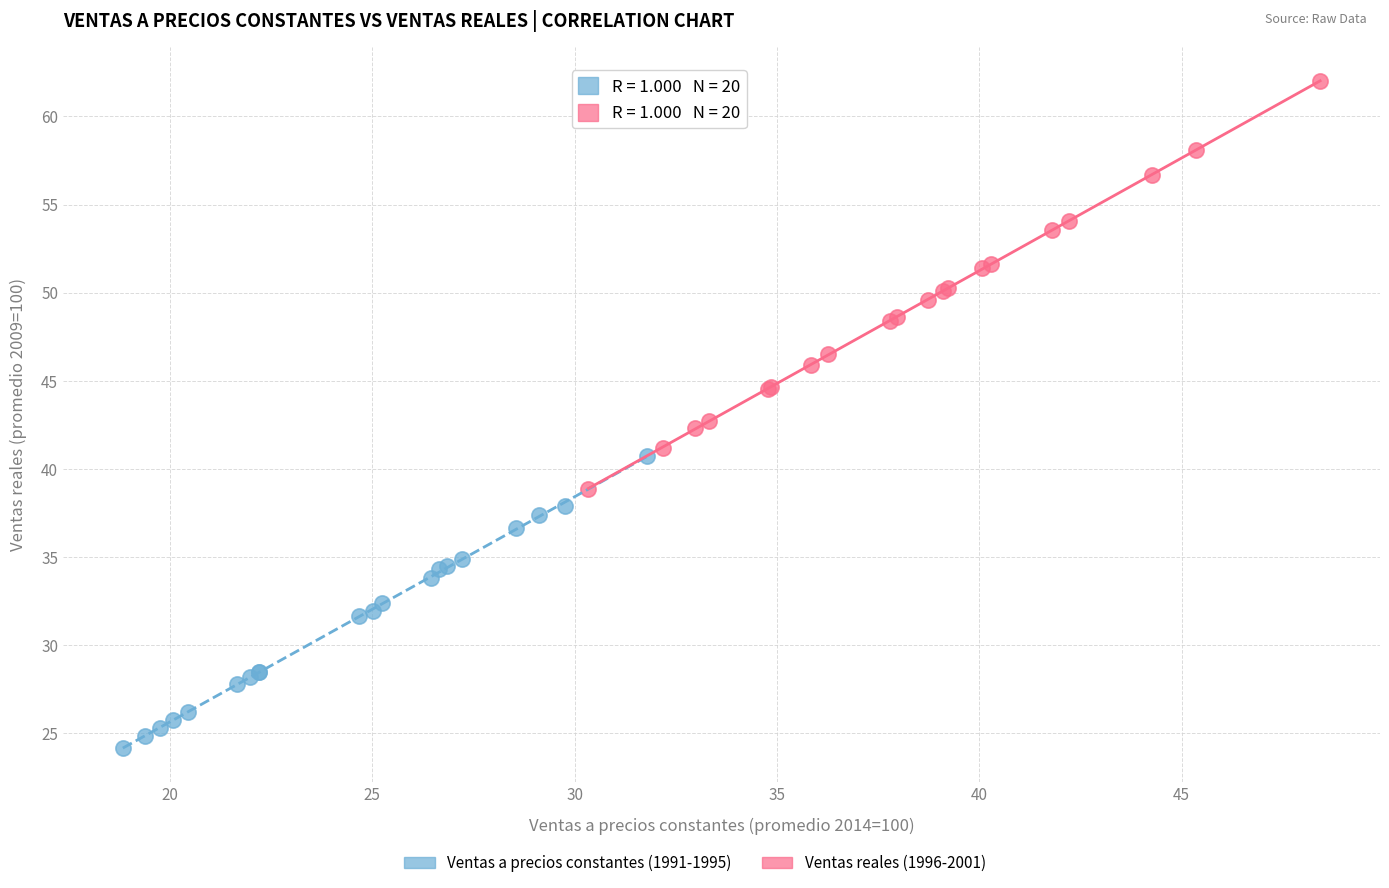

Which series reaches the minimum Y coordinate?

Ventas a precios constantes (1991-1995)